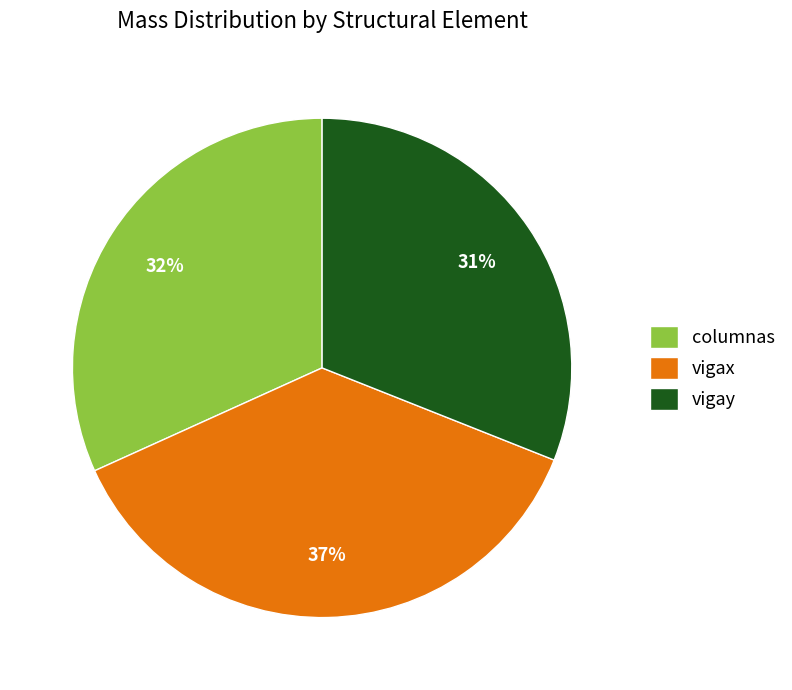

What percentage is the columnas slice, to the nearest percent?

32%